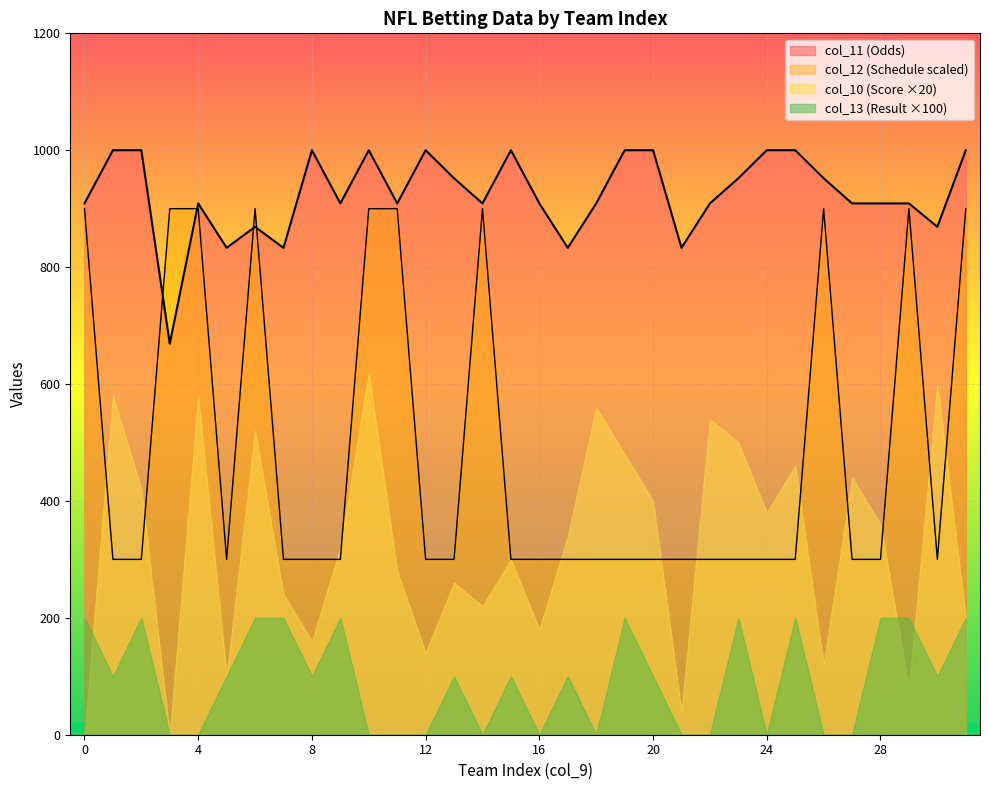

Is it true that col_11 equals 1345 at 11?

False